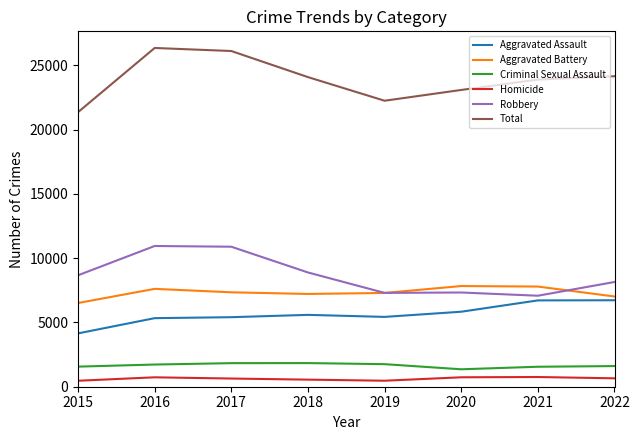

What is the difference between the Aggravated Assault values at 2019 and 2018?

158